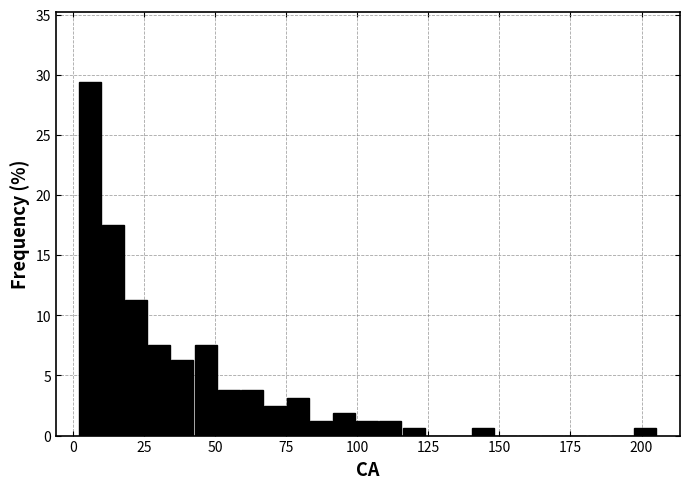

Read against the x-axis, roughly where is the centre of the tallest bar?

5